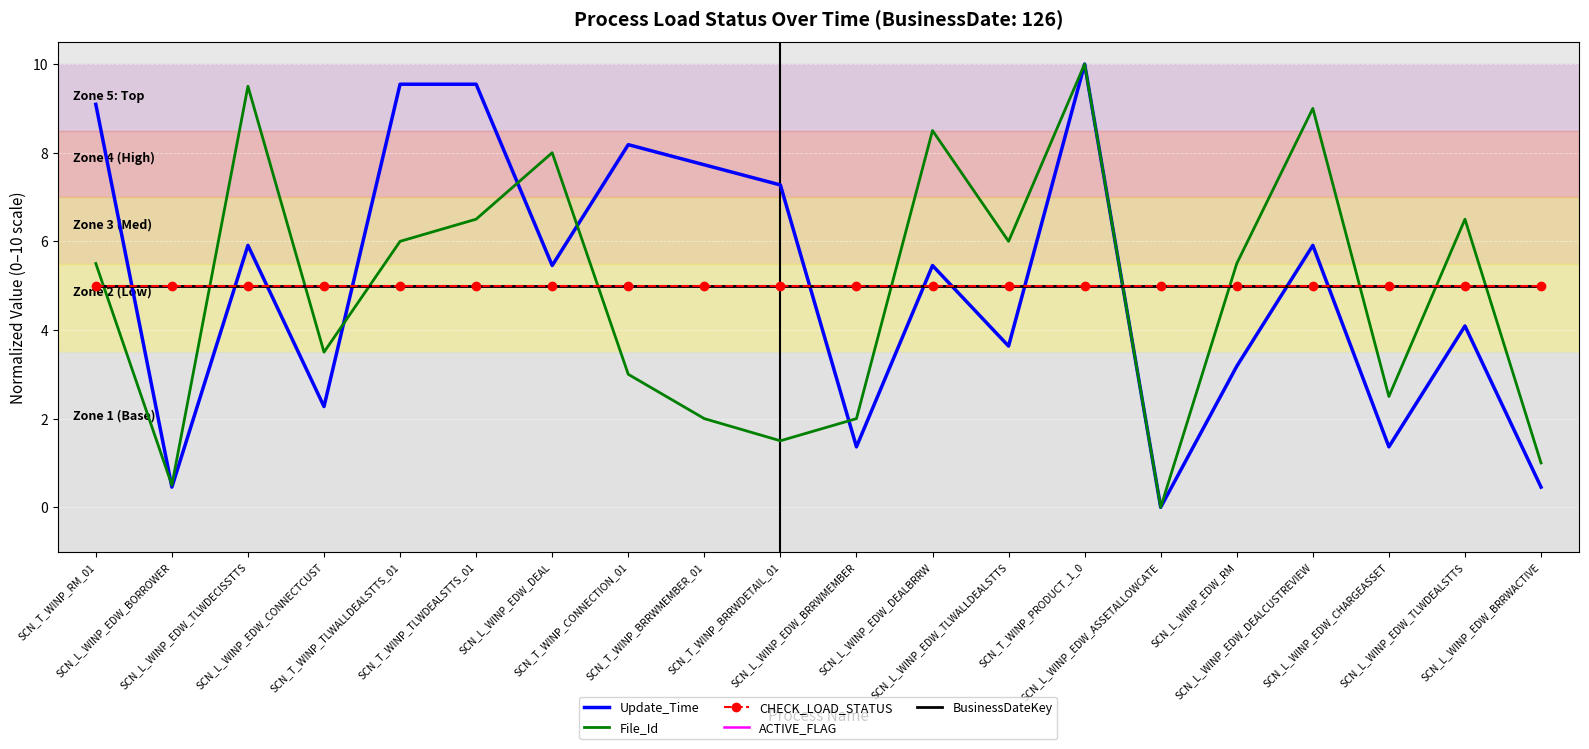

In File_Id, how many points are lower than both neighbors (excluding endpoints)?

6